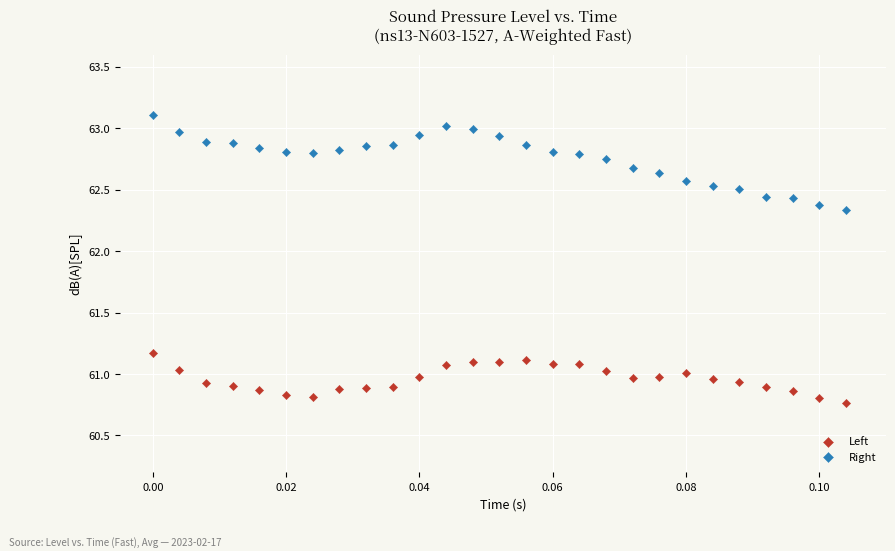

What are all the series names shown in the legend?

Left, Right